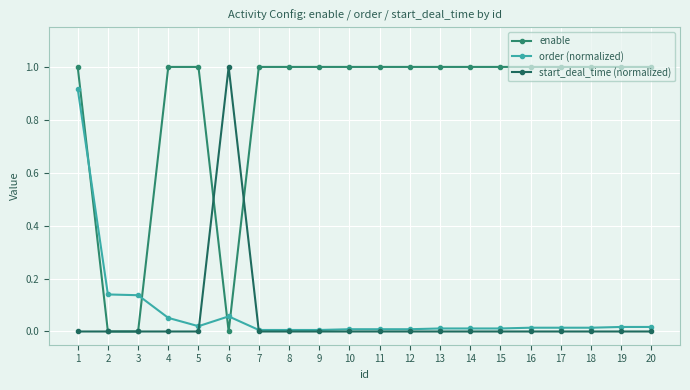

How many distinct data groups are displayed?

3